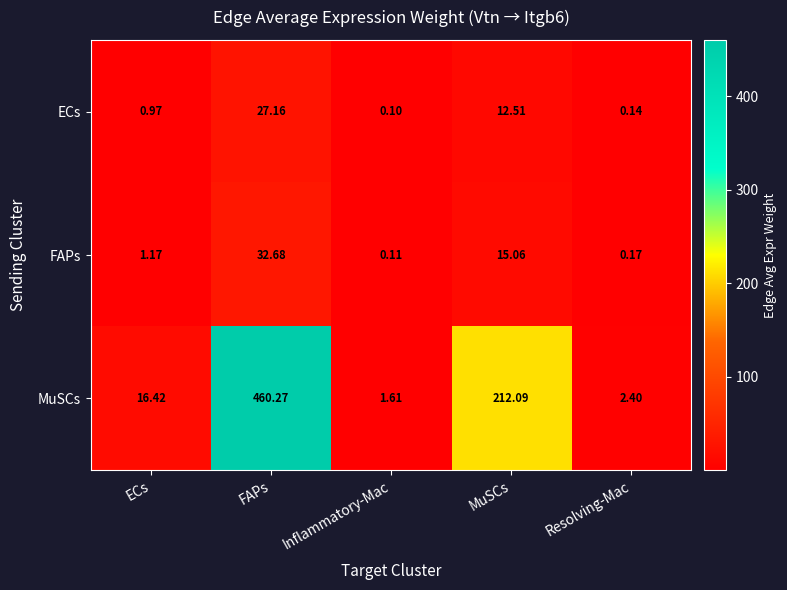

Which category has the highest value in the ECs series?

FAPs